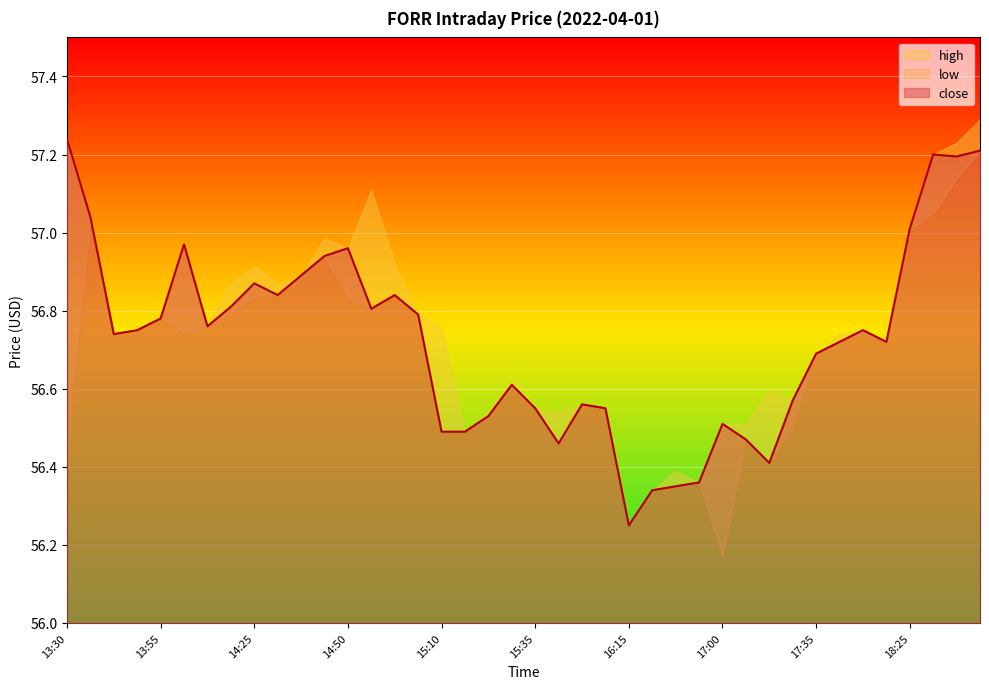

Which series has the largest total across all categories?

high